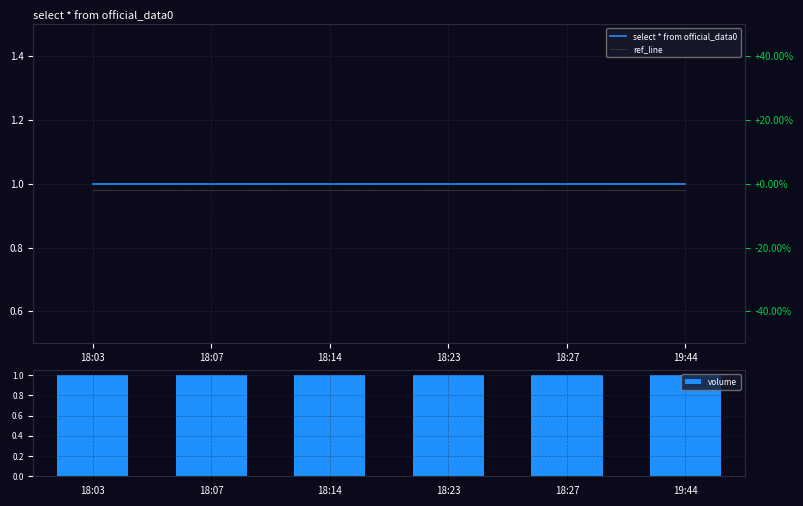

At which category is the sum across all series the highest?

18:03